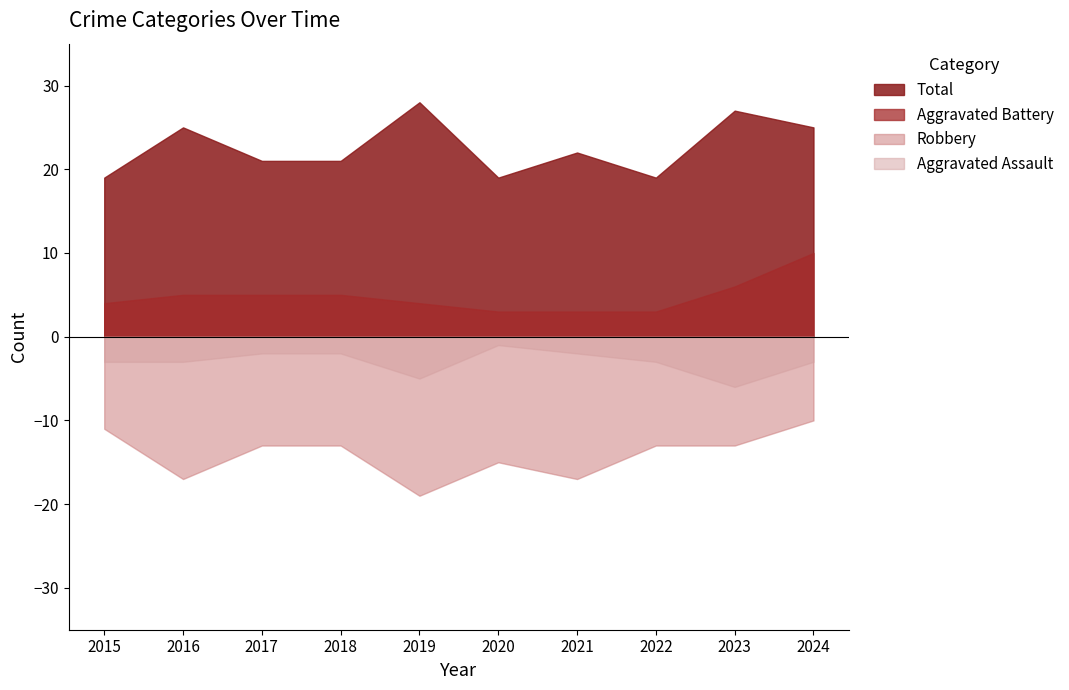

How many data points in Aggravated Battery are less than 5?

5